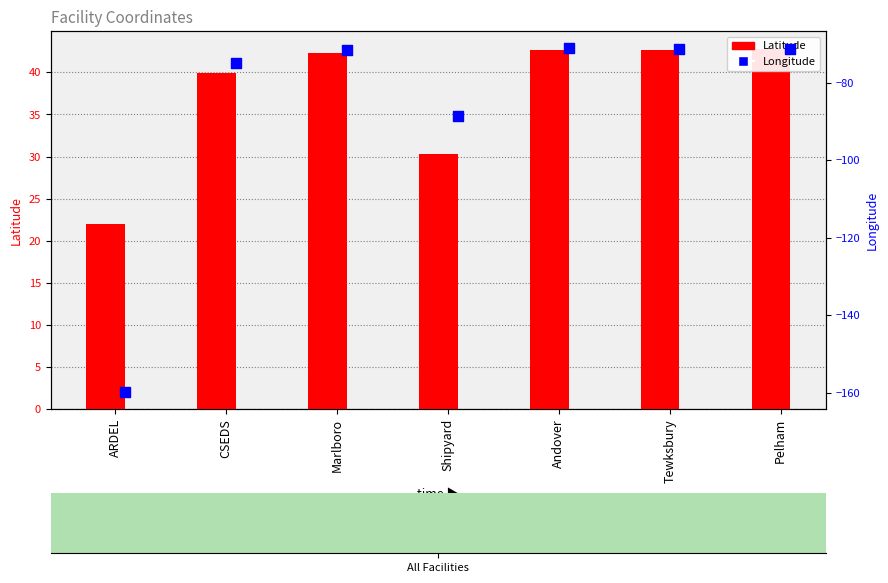

At how many categories does at least one series exceed -143?

7